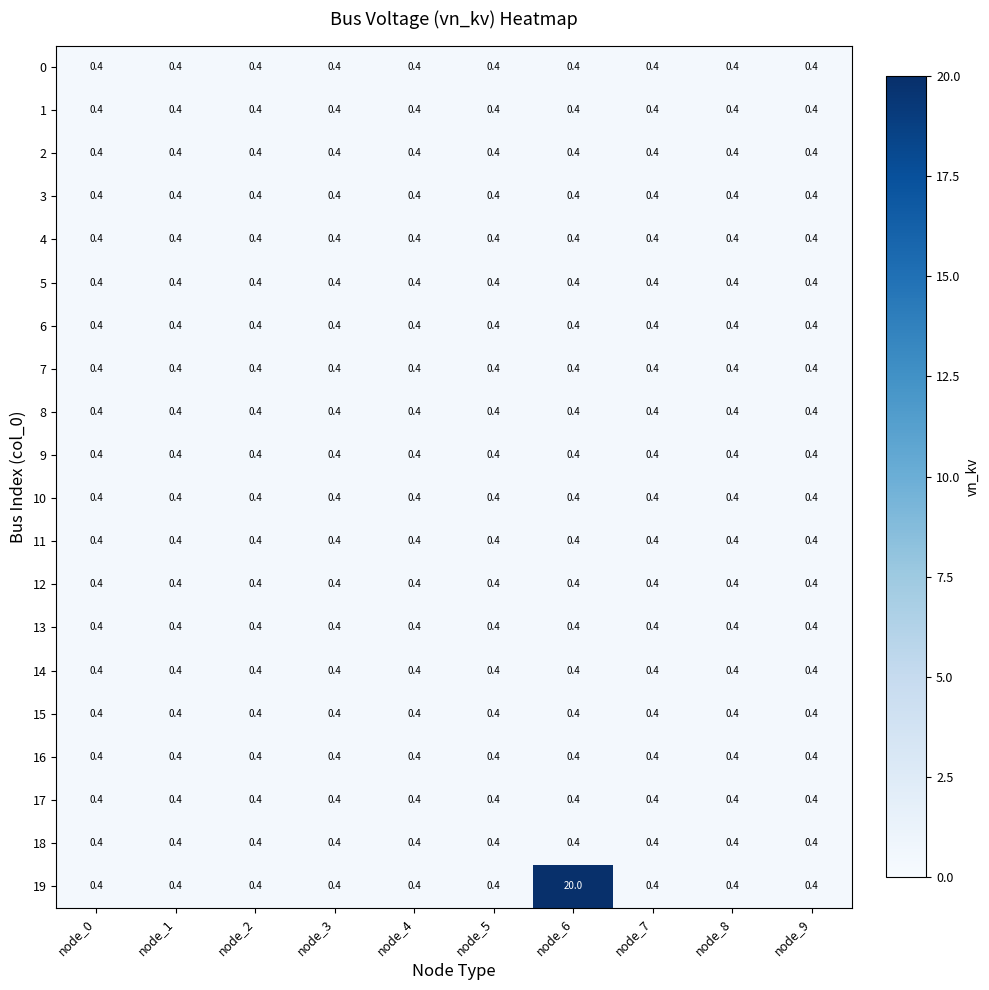

At which category is the sum across all series the highest?

node_6